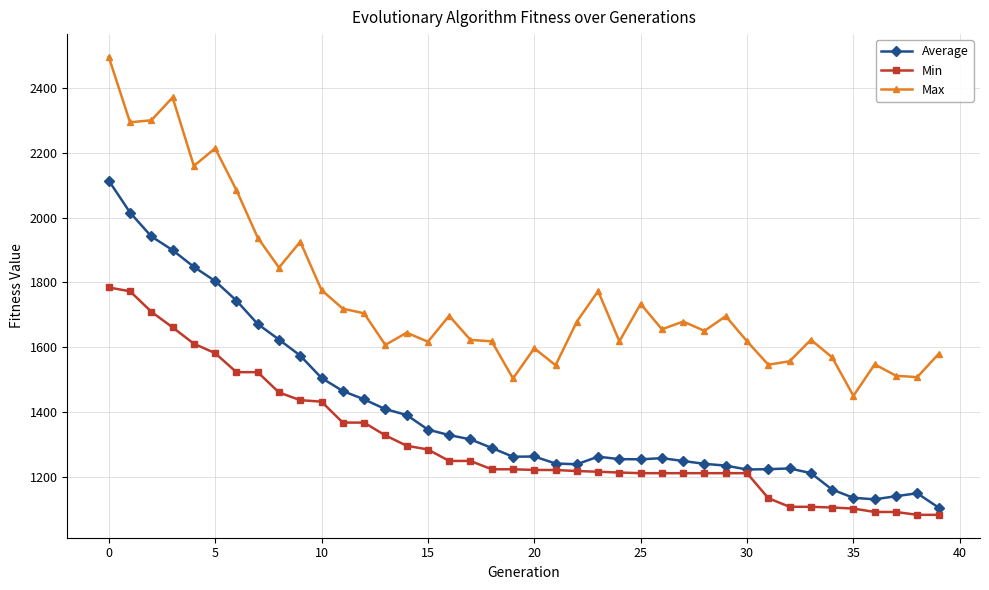

What is the lowest value of the Max series?

1450.6